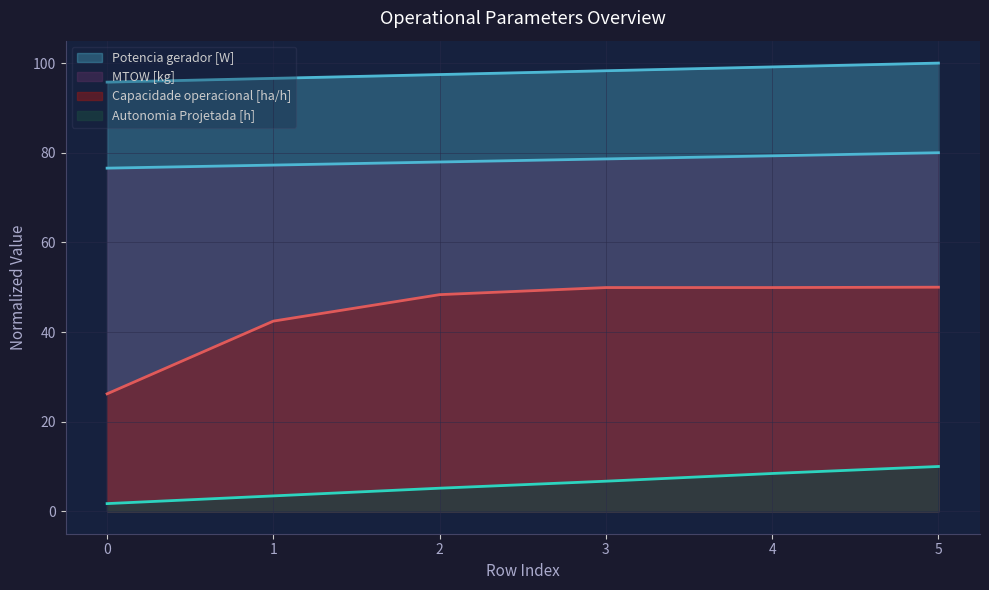

What is the highest value of the Autonomia Projetada [h] series?

10.0